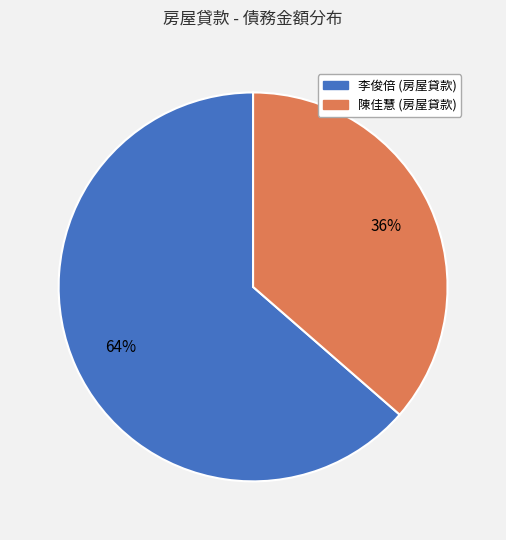

Combined, do 李俊倍 (房屋貸款) and 陳佳慧 (房屋貸款) account for over 50%?

Yes